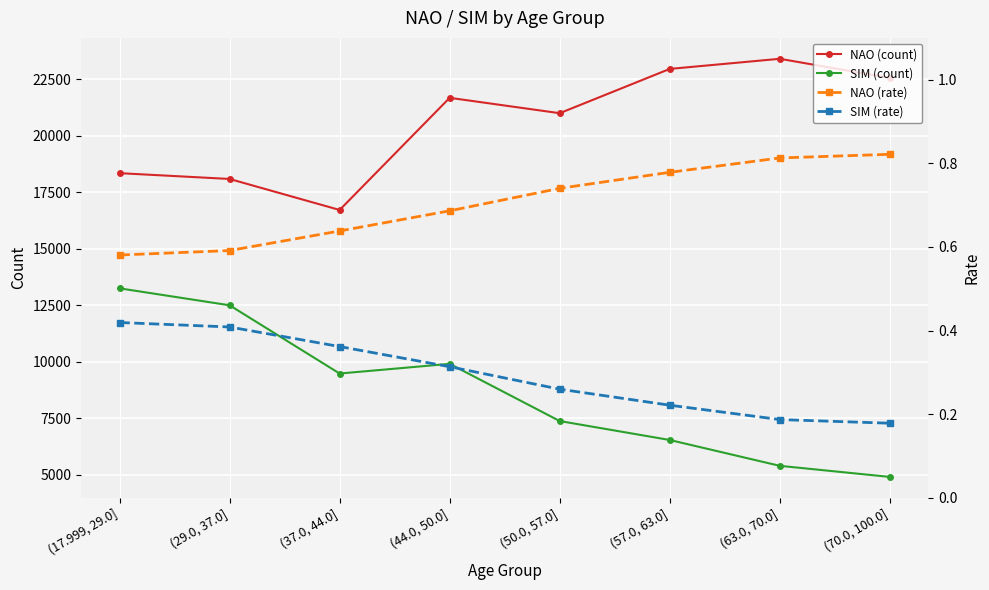

What is the difference between the highest and lowest values at (63.0, 70.0]?

23413.8